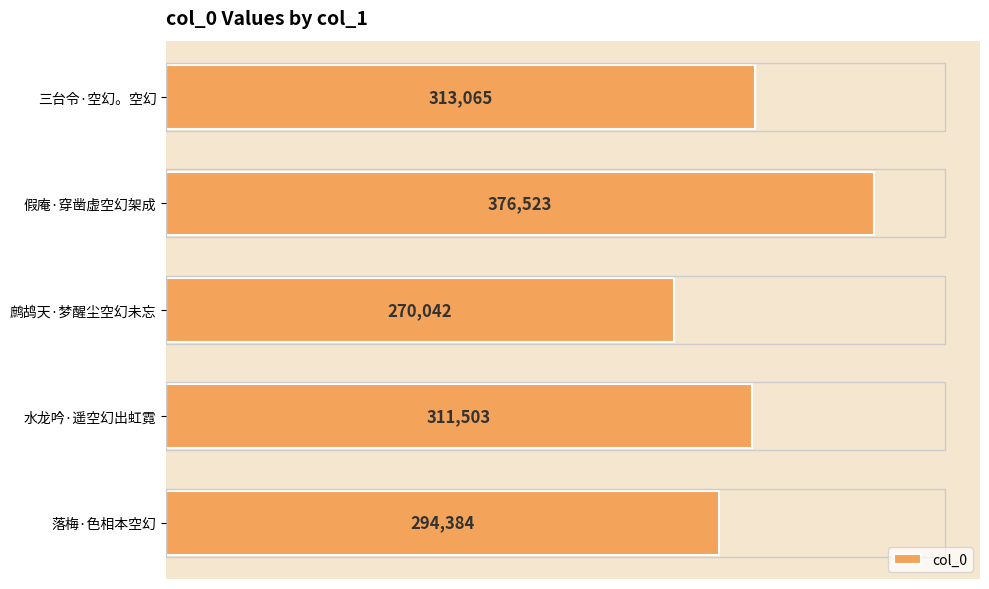

Are the bars grouped side by side (vs. stacked)?

No